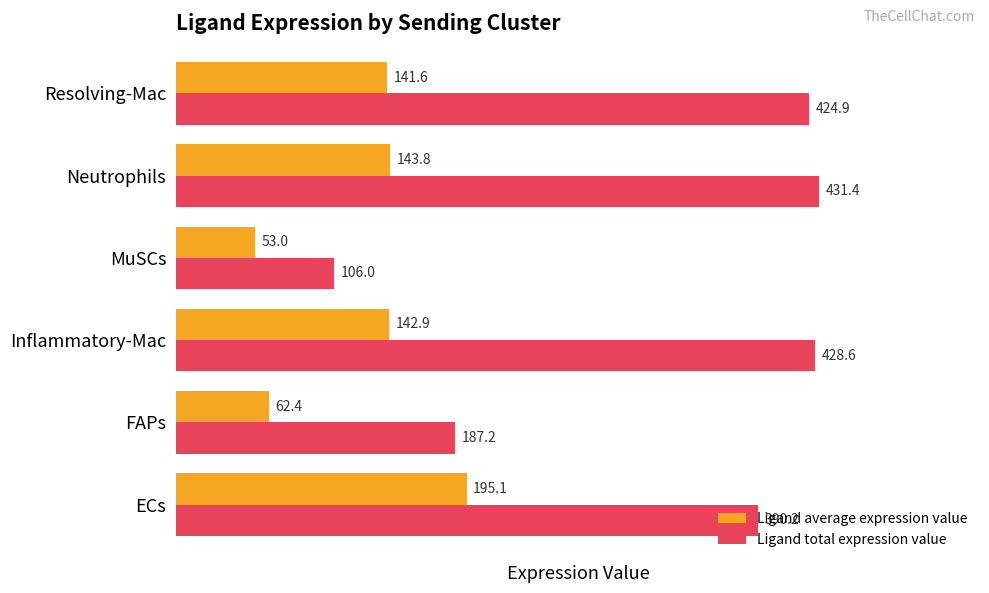

Rank the categories by Ligand average expression value value from highest to lowest.

ECs, Neutrophils, Inflammatory-Mac, Resolving-Mac, FAPs, MuSCs